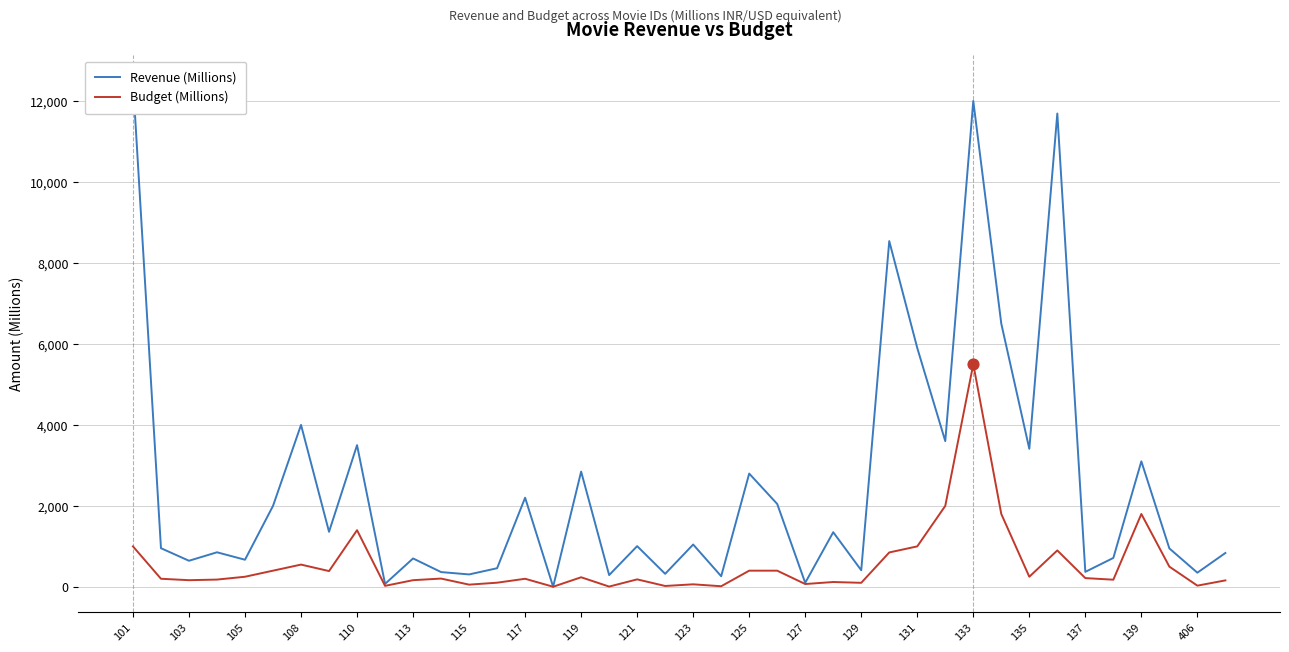

At how many categories does at least one series exceed 8979?

3